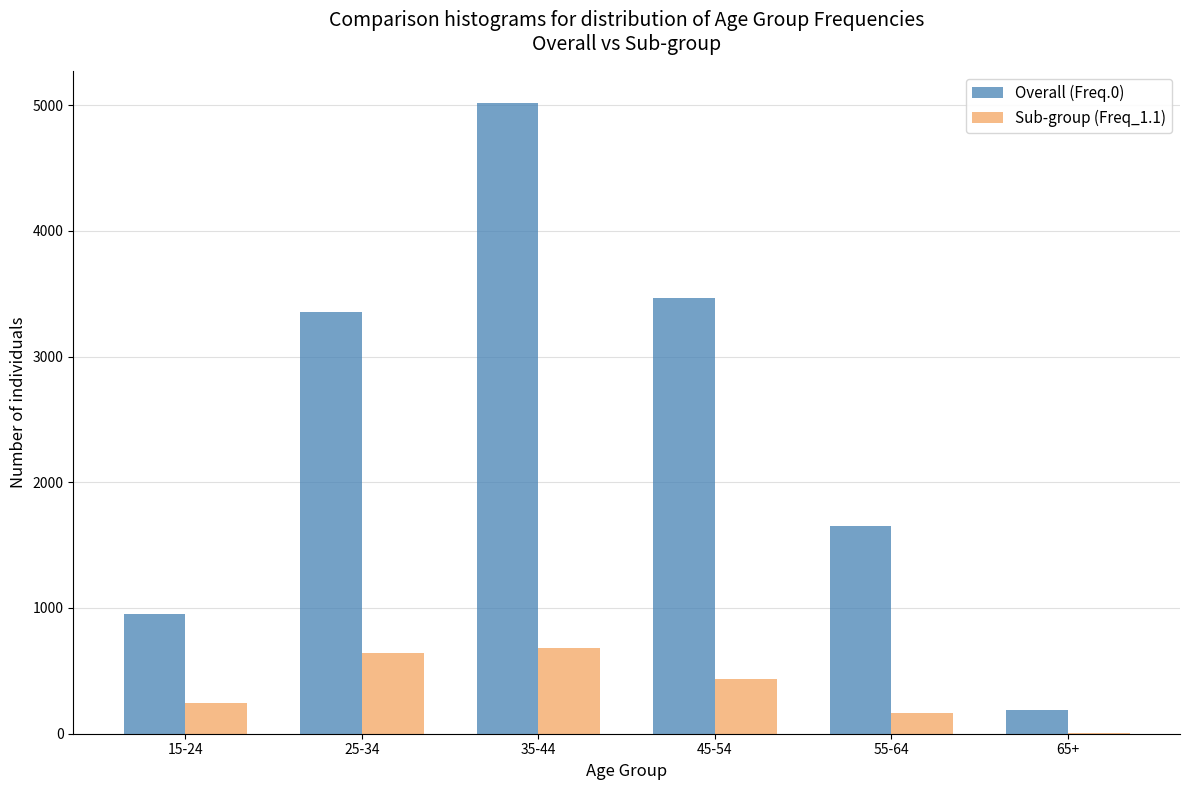

Reading right to left, transcribe all the data shown in this chart.

Overall (Freq.0): 65+=188	55-64=1651	45-54=3462	35-44=5020	25-34=3358	15-24=956
Sub-group (Freq_1.1): 65+=7	55-64=163	45-54=433	35-44=684	25-34=641	15-24=246